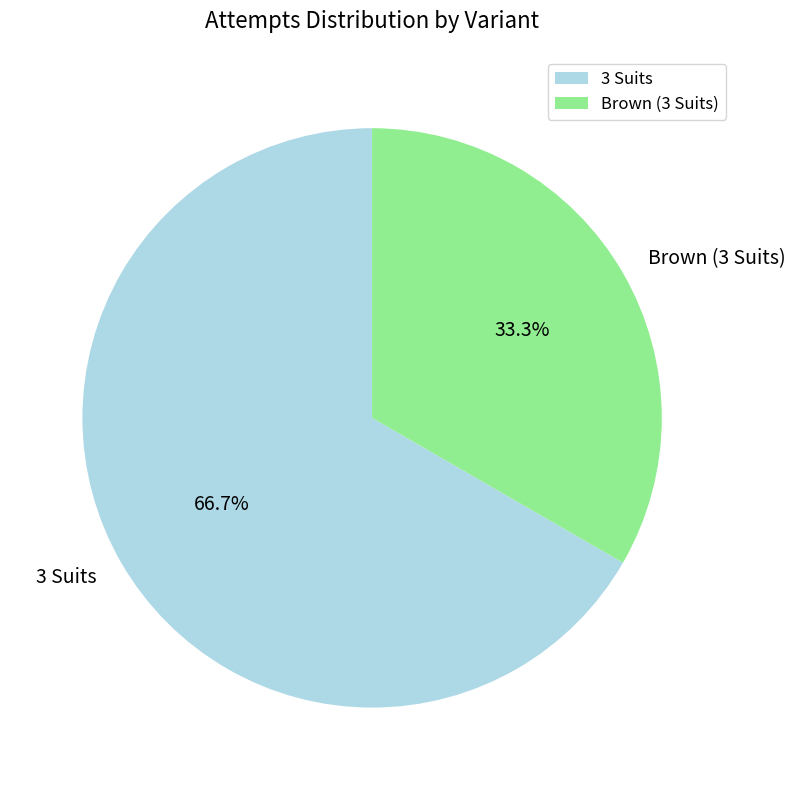

Which slice is the smallest?

Brown (3 Suits)